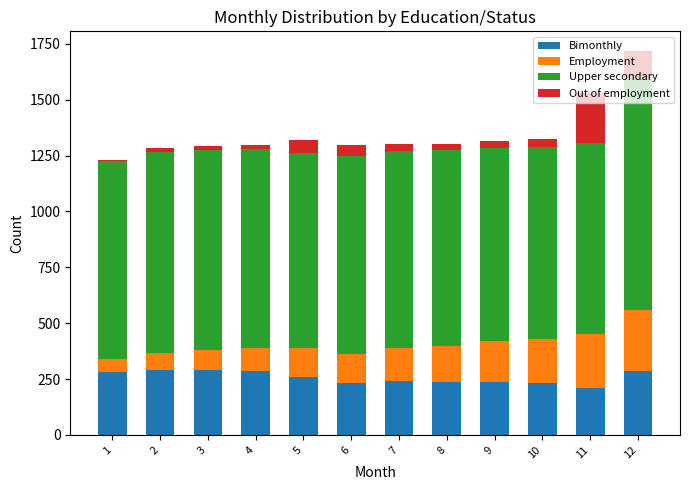

What is the sum of all Bimonthly values?

3078